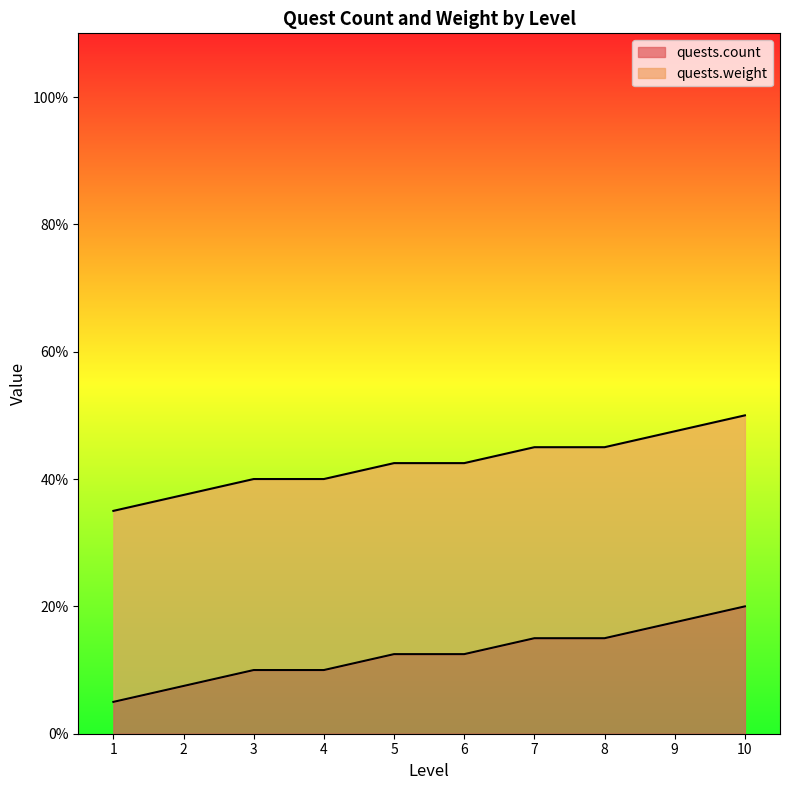

The chart shows a value of 19.8 at 6. True or false?

False